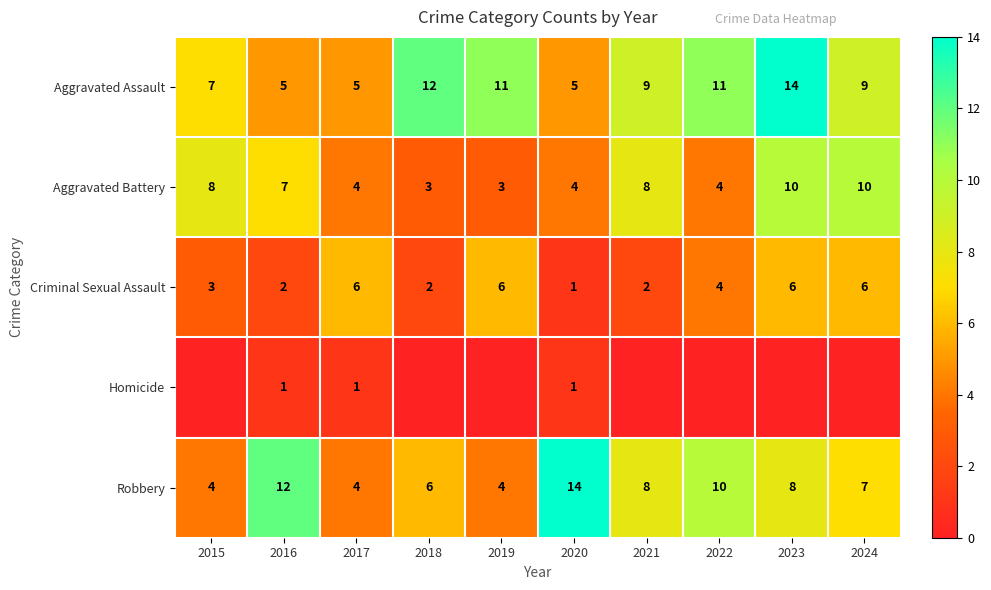

What is the spread (max minus min) of values at 2017?

5